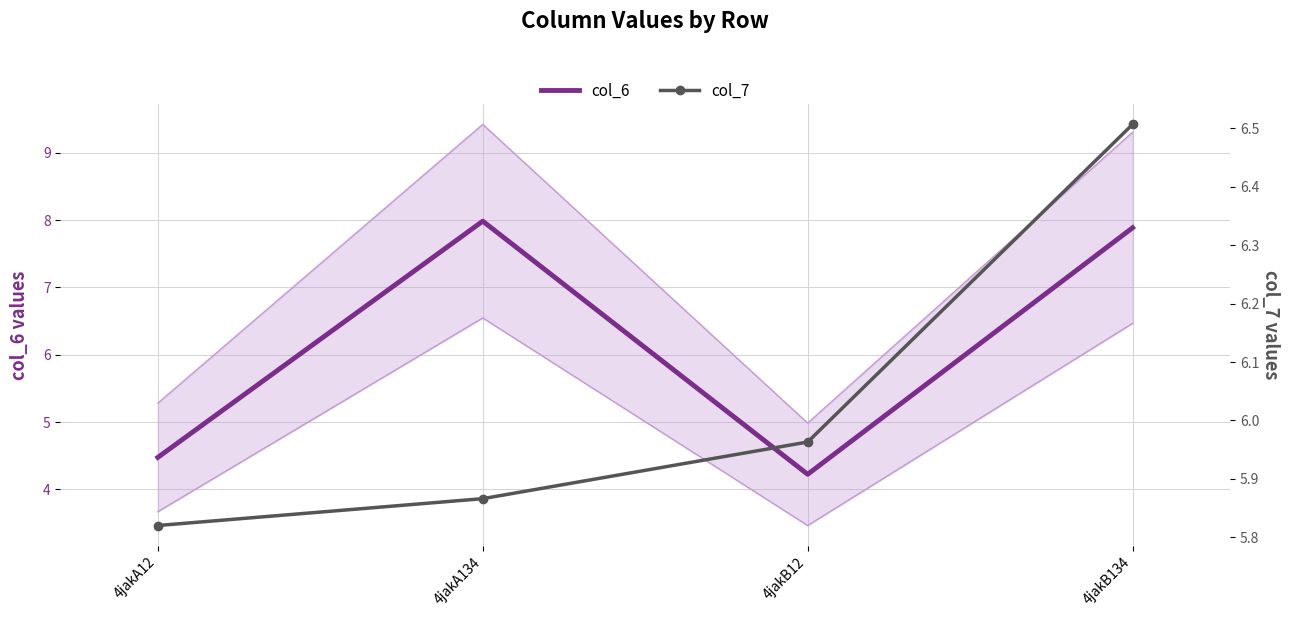

What is the total value across all series at 4jakA12?

10.3